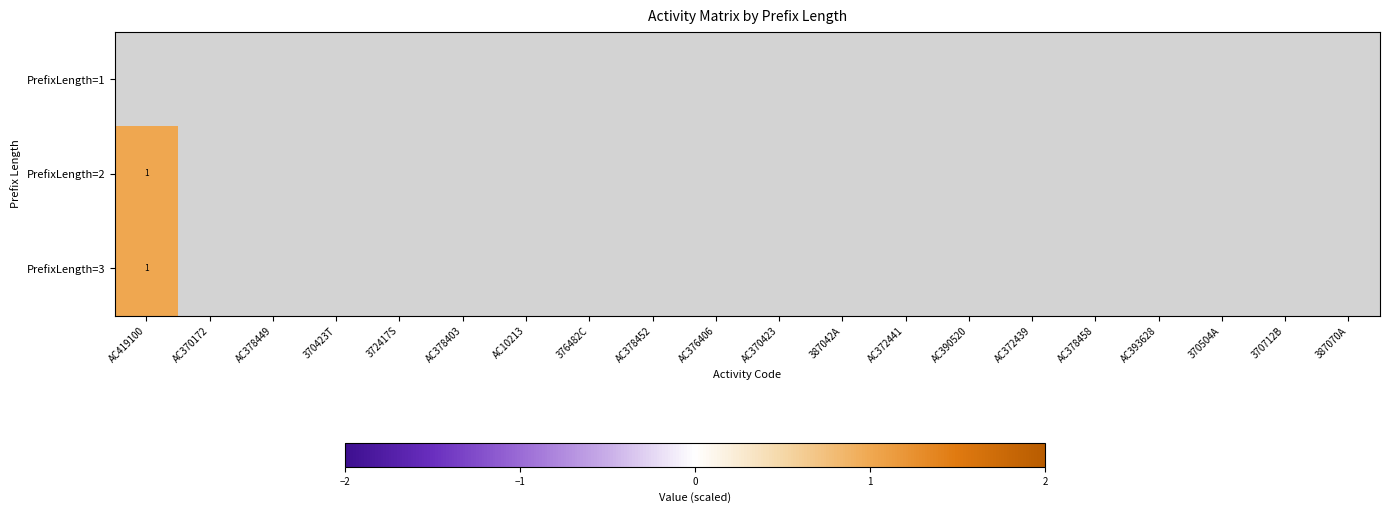

At which label does PrefixLength=2 reach its peak?

AC419100